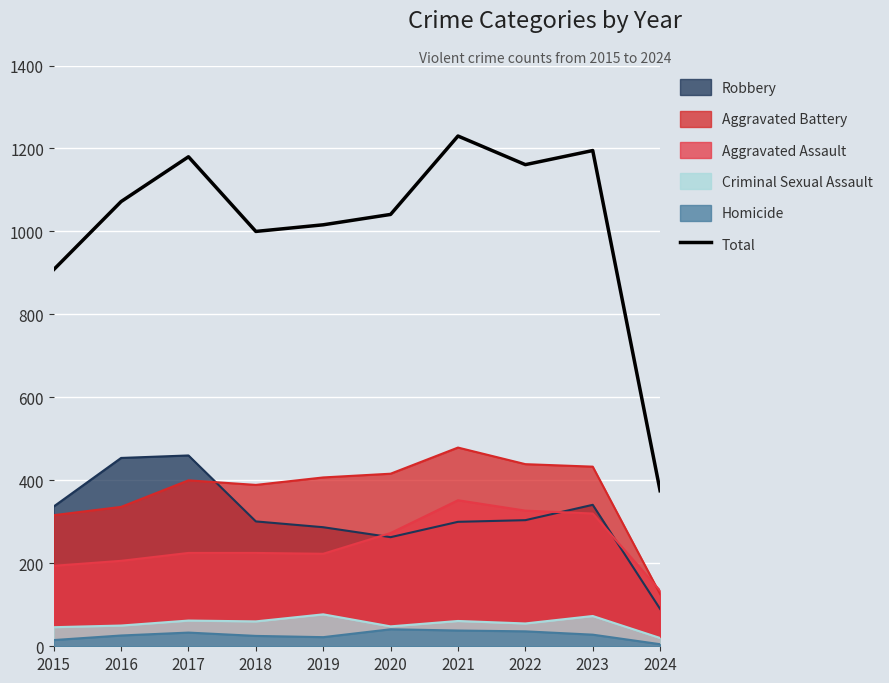

How many points are higher than both their immediate neighbors (excluding endpoints)?

3